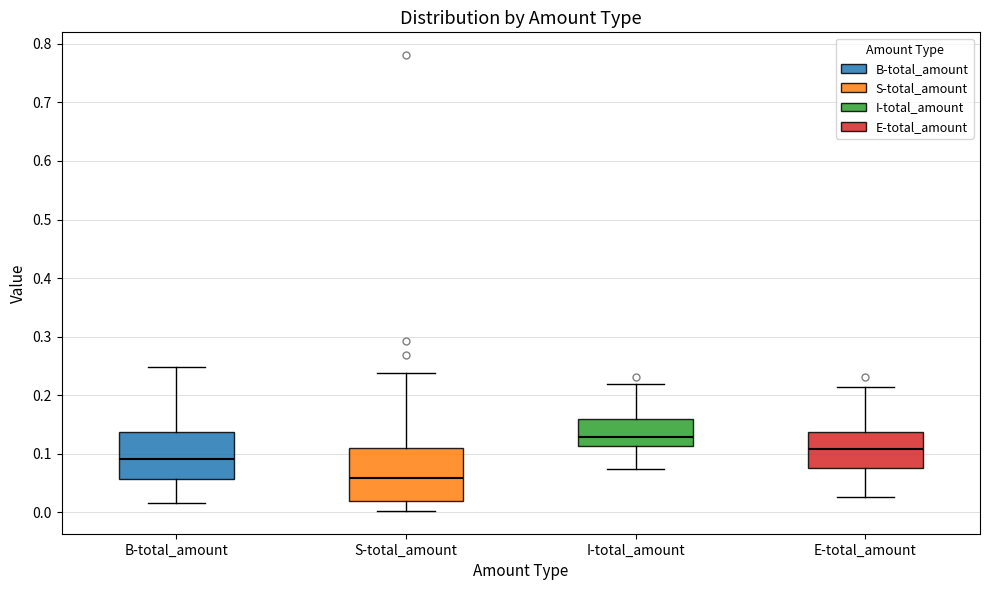

Where is the lower edge of the box for S-total_amount on the y-axis? The values are not printed on the chart, so give them approximately, as read against the axis.

0.02